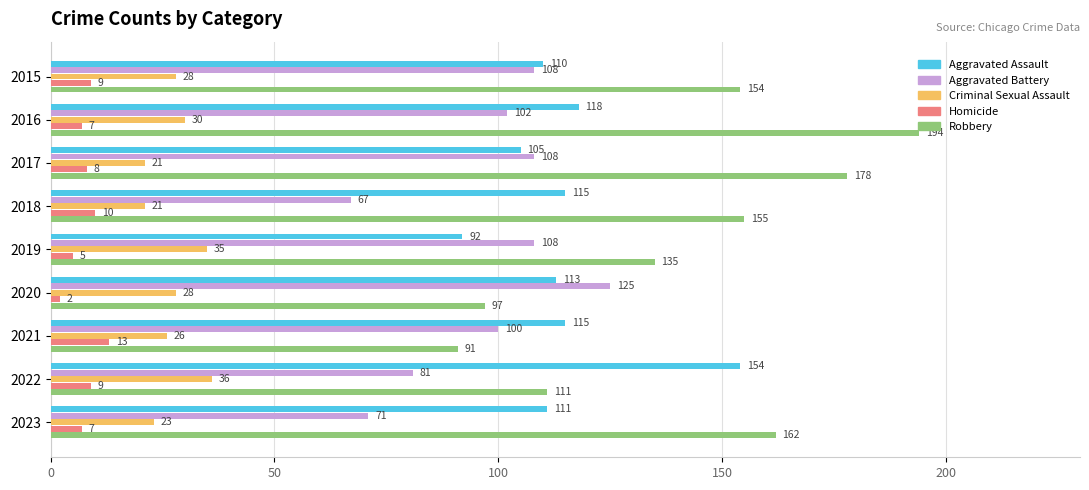

At which category is the sum across all series the highest?

2016